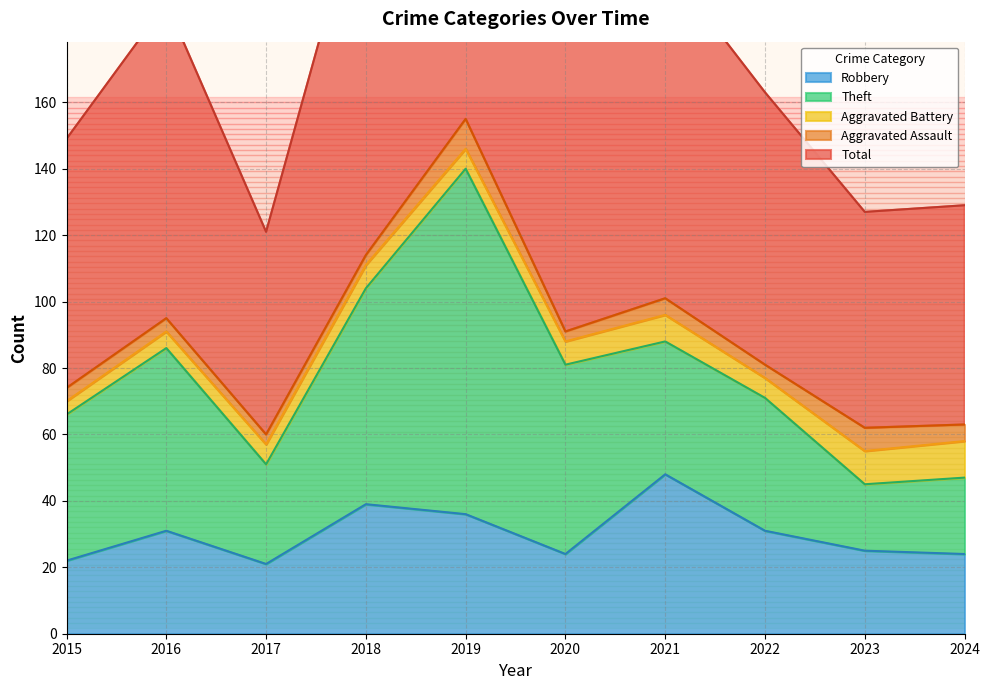

How many lines are shown in the chart?

5